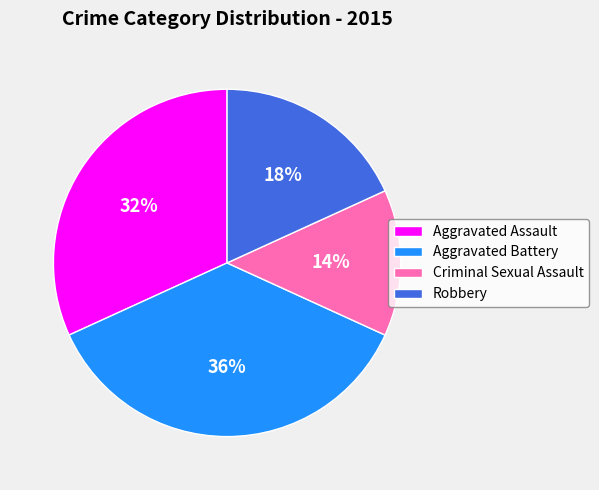

Is there a majority slice in this chart?

No